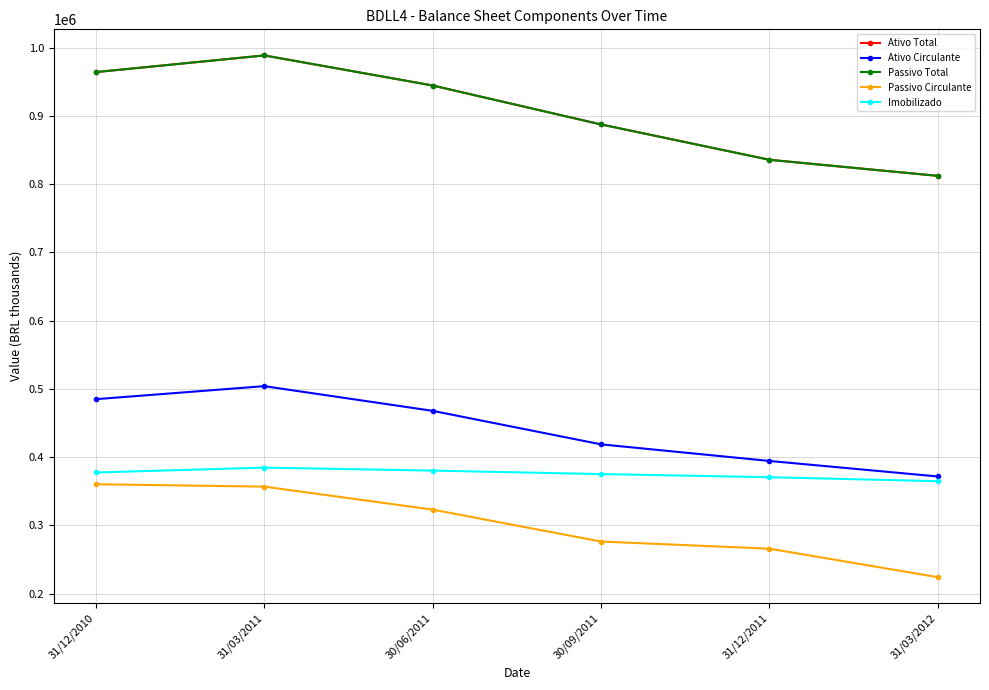

Is it true that Ativo Total equals 1066893.1 at 31/03/2012?

False